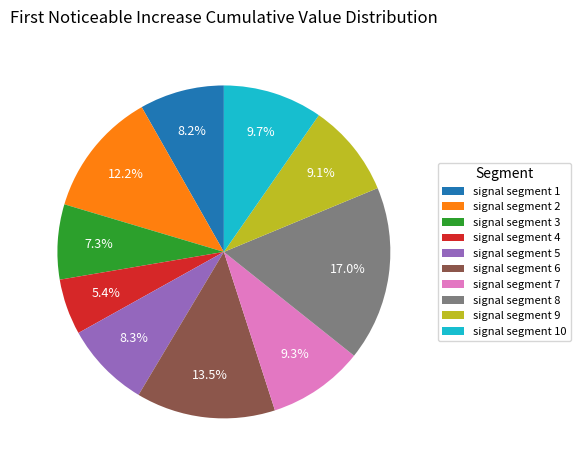

Which slice is the smallest?

signal segment 4